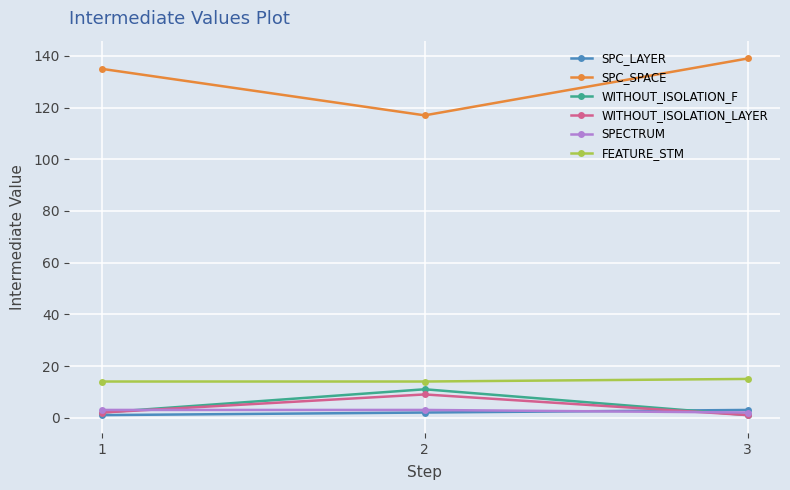

Reading left to right, extract all data points from this chart.

SPC_LAYER: 1=1	2=2	3=3
SPC_SPACE: 1=135	2=117	3=139
WITHOUT_ISOLATION_F: 1=2	2=11	3=1
WITHOUT_ISOLATION_LAYER: 1=2	2=9	3=1
SPECTRUM: 1=3	2=3	3=2
FEATURE_STM: 1=14	2=14	3=15